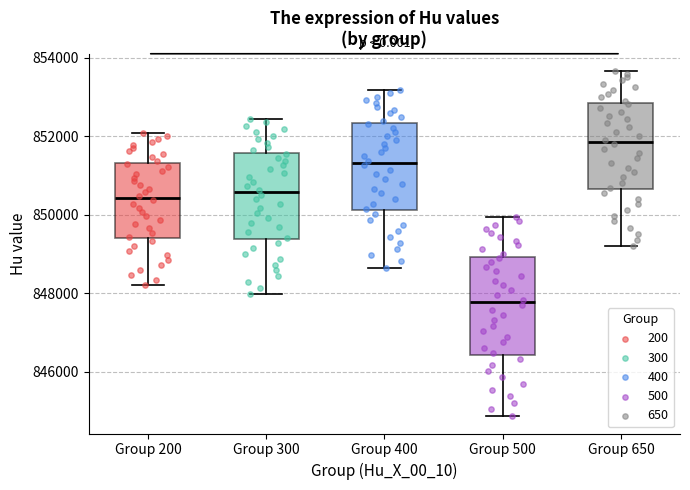

Reading left to right, transcribe this box plot: for each box, give where its median line is, the range the box spans, and where its two whiskers end, as read against the y-axis. The values are not printed on the chart, so give them approximately, as read against the axis.

Group 200: median 850400, box 849400 to 851400, whiskers 848200 to 852000
Group 300: median 850600, box 849400 to 851600, whiskers 848000 to 852400
Group 400: median 851400, box 850200 to 852400, whiskers 848600 to 853200
Group 500: median 847800, box 846400 to 849000, whiskers 844800 to 850000
Group 650: median 851800, box 850600 to 852800, whiskers 849200 to 853600